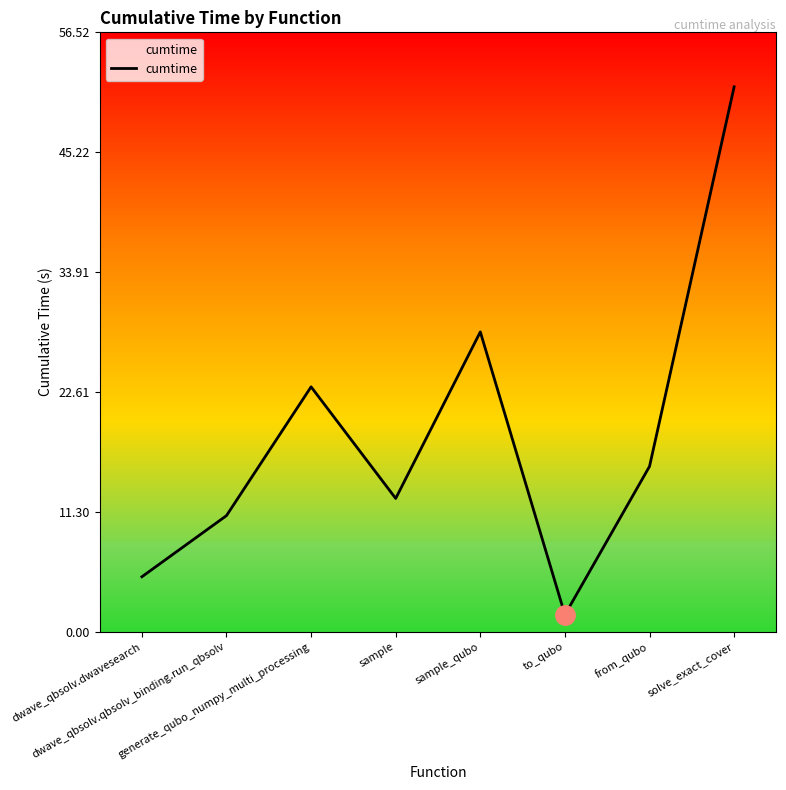

What is the difference between the maximum and minimum values?

49.8